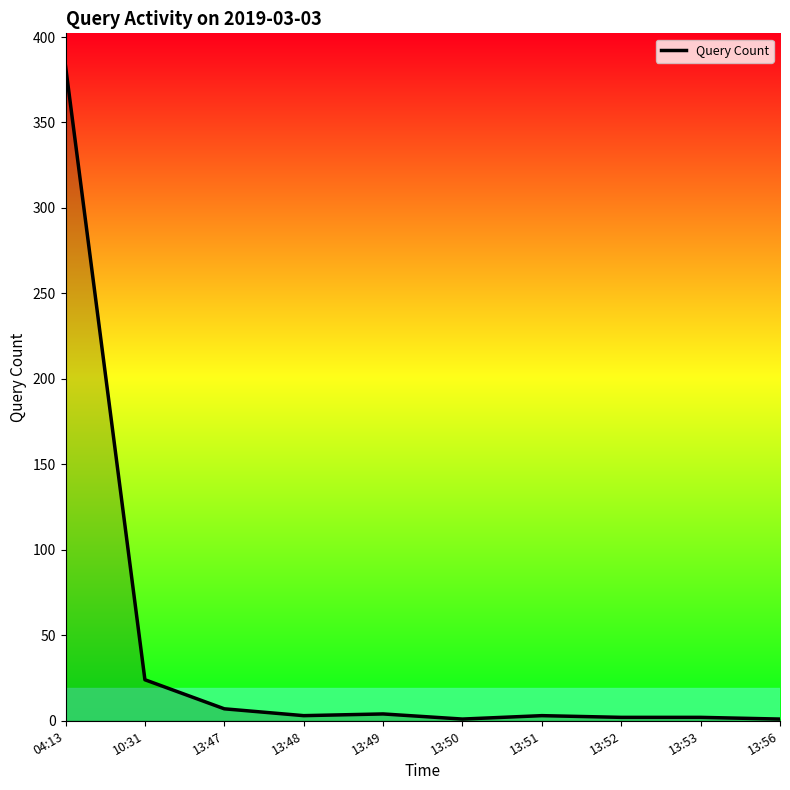

What is the ratio of the value at 13:51 to the value at 13:52?

1.5